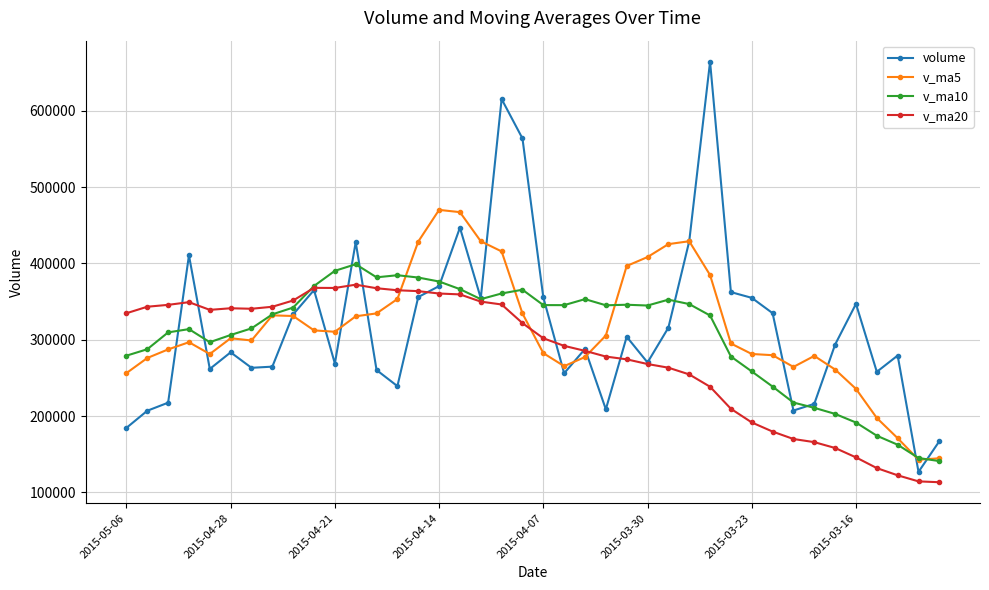

What is the value of the volume point at the 32nd from the left?

334804.8